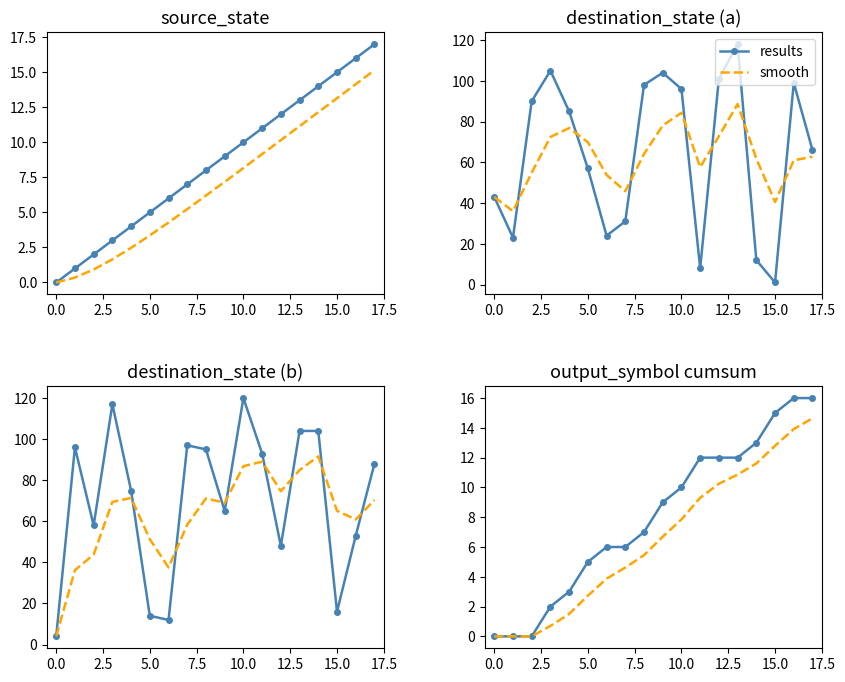

What is the label of the 15th point from the left?

14